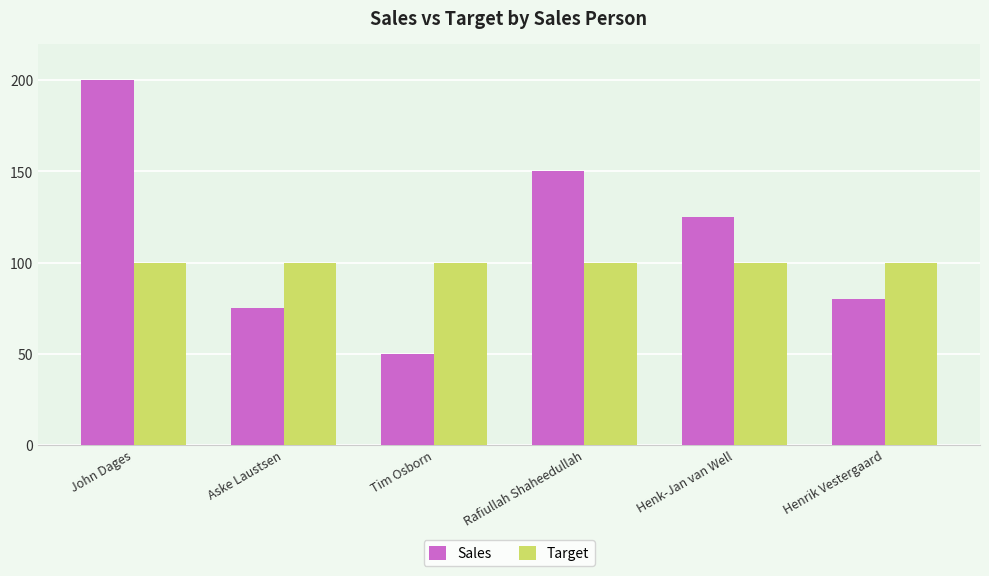

What value does the Target series have at Rafiullah Shaheedullah?

100